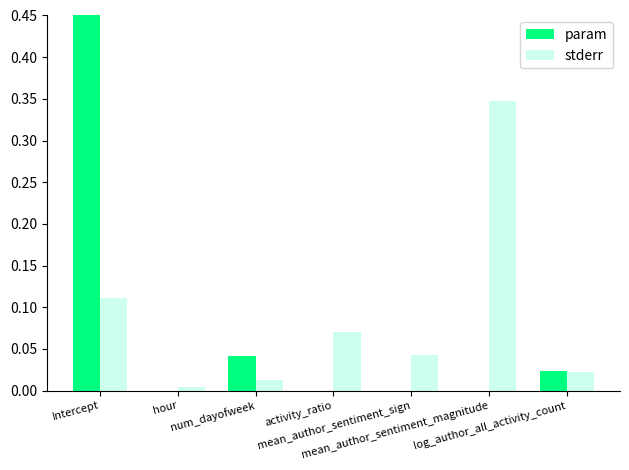

What is the smallest value displayed?

-0.4